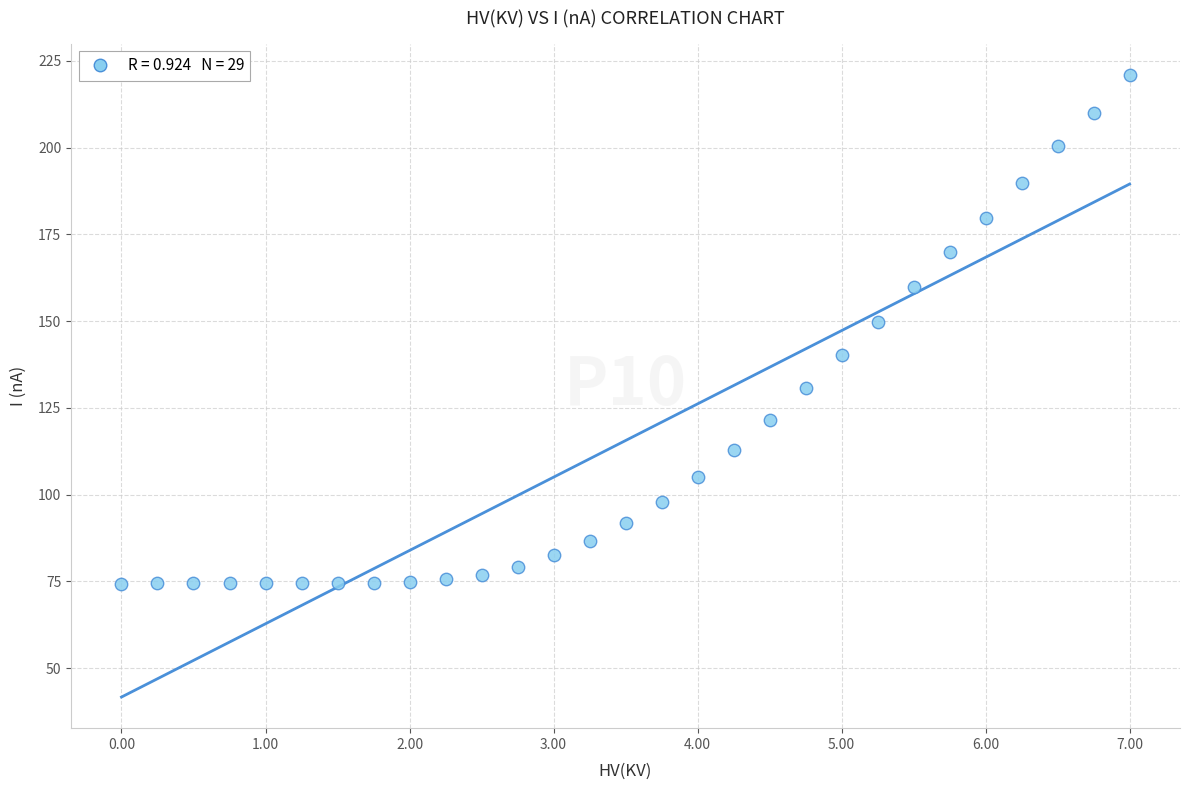

What is the range of Y values (max minus min)?

146.7